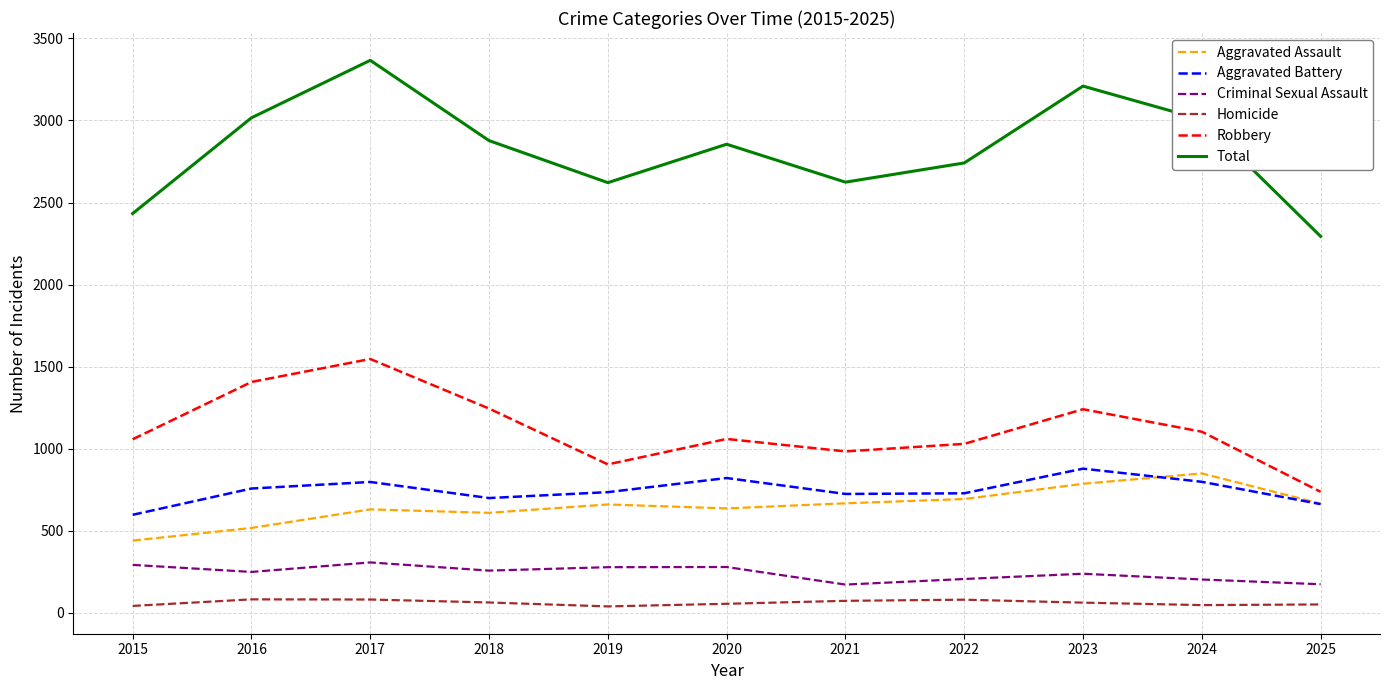

True or false: Aggravated Battery and Criminal Sexual Assault intersect in this chart.

False